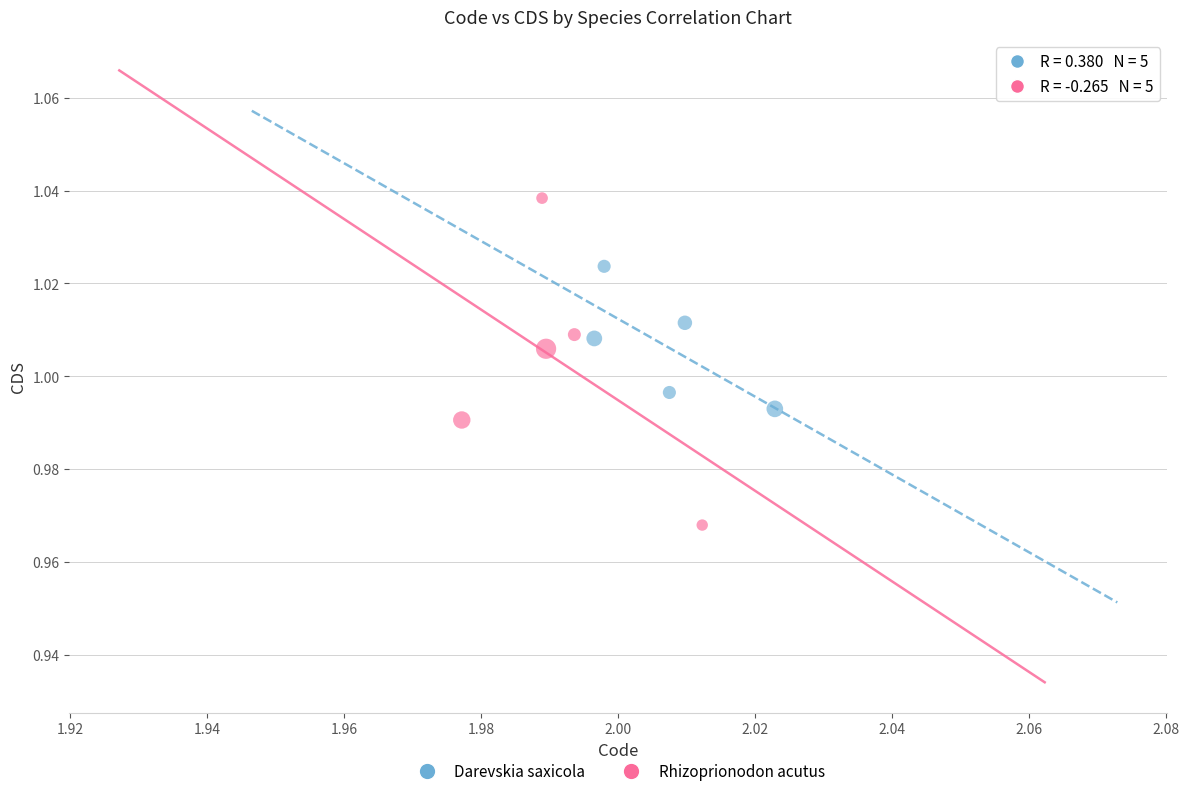

Which series reaches the maximum Y coordinate?

Rhizoprionodon acutus